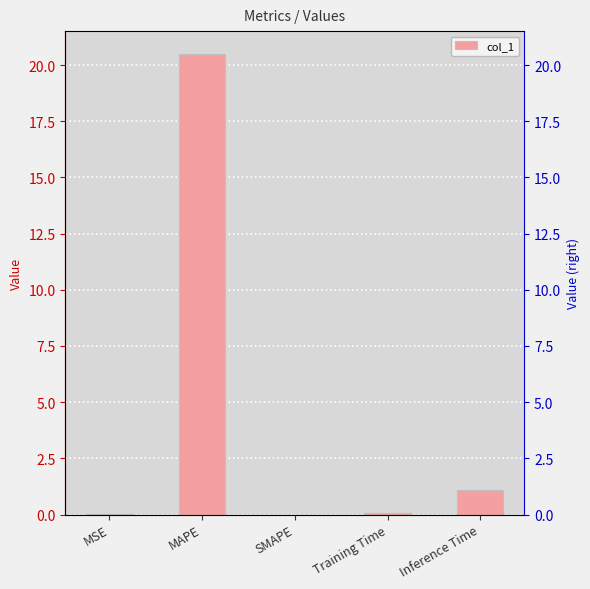

What is the label of the 4th bar from the right?

MAPE